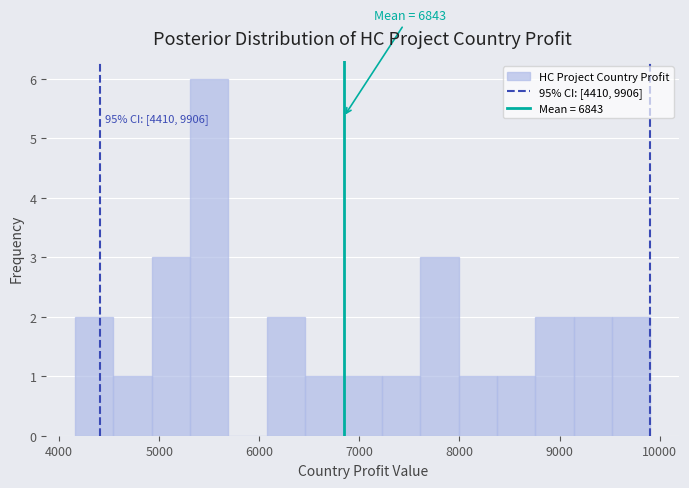

Around what value on the x-axis is the tallest bar? Give the approximate position of its centre, as read against the axis.

5500